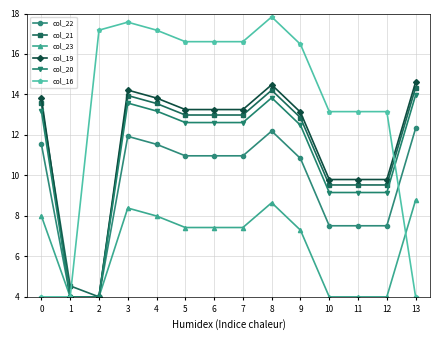

What is the minimum value shown in the chart?

4.0